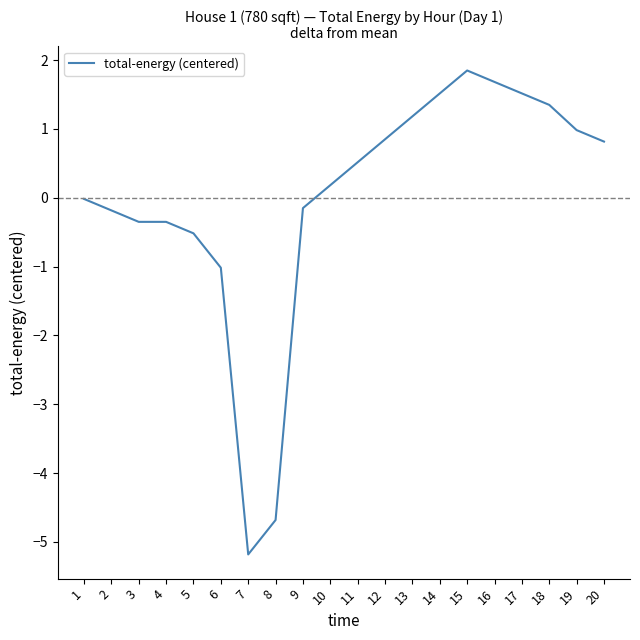

True or false: the data shows -0.2 at 2.

True